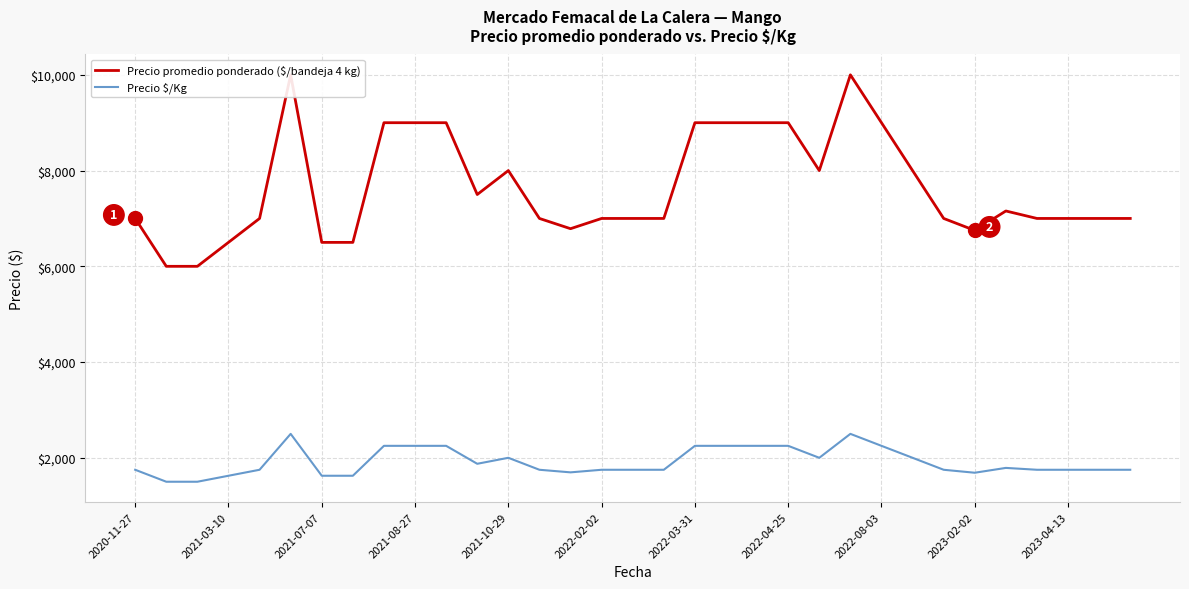

What is the minimum value for Precio $/Kg?

1500